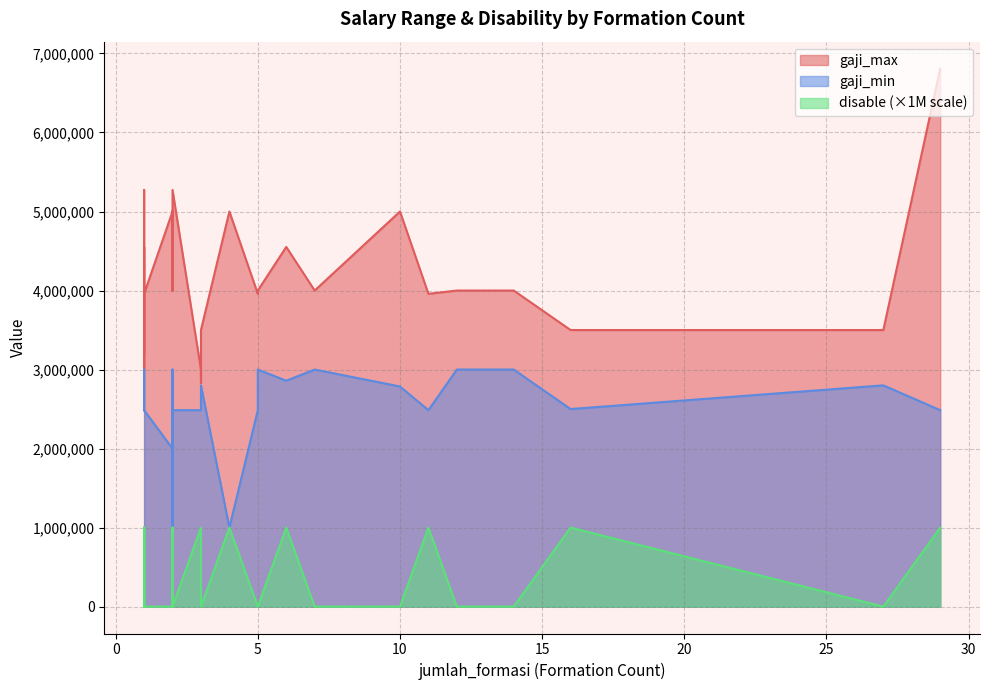

Which series changed the most between 12 and 3?

gaji_max